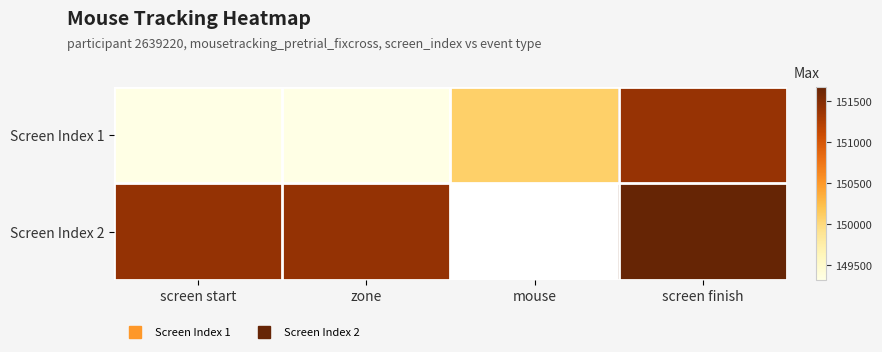

What is the difference between the highest and lowest values at screen start?

2083.3